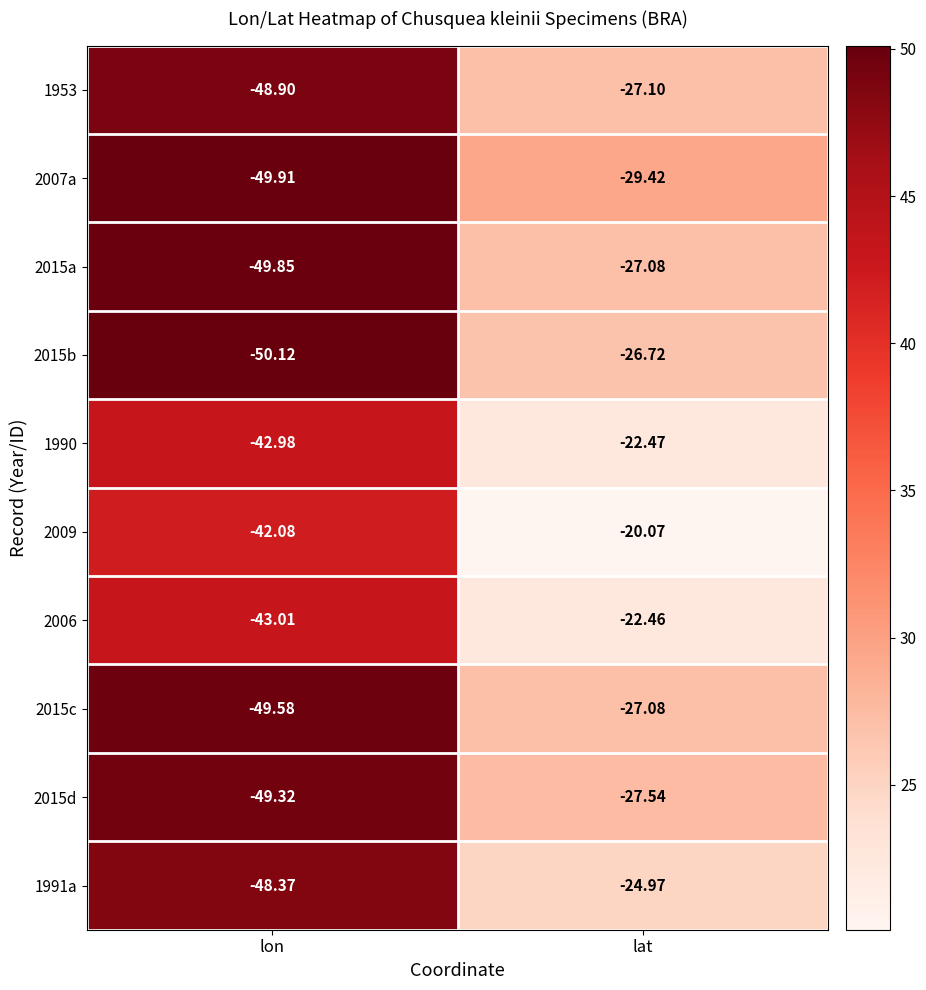

At which label is 2015a closest to -38?

lat